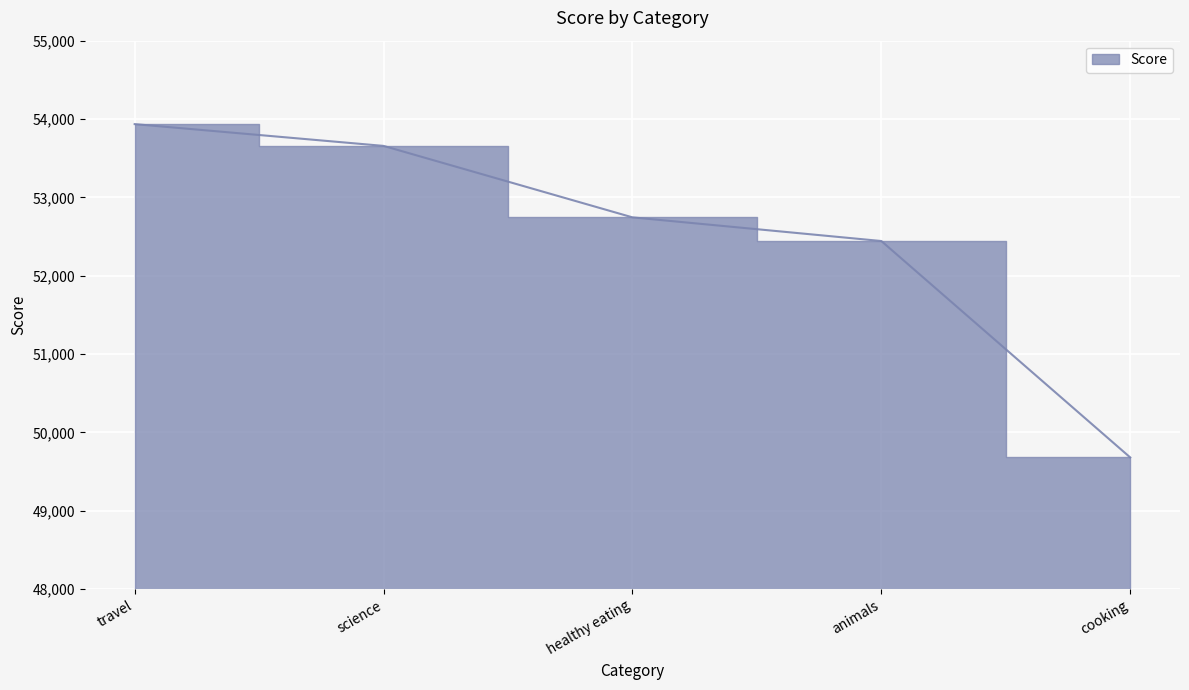

What is the value of the 4th point from the left?

52443